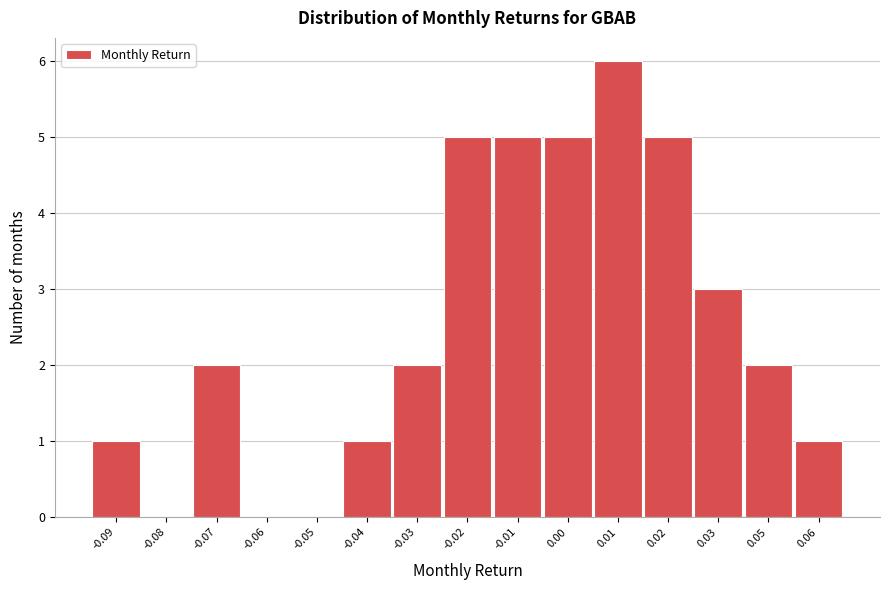

Reading left to right, transcribe all the data shown in this chart.

-0.09=1	-0.08=0	-0.07=2	-0.06=0	-0.05=0	-0.04=1	-0.03=2	-0.02=5	-0.01=5	0.00=5	0.01=6	0.02=5	0.03=3	0.05=2	0.06=1